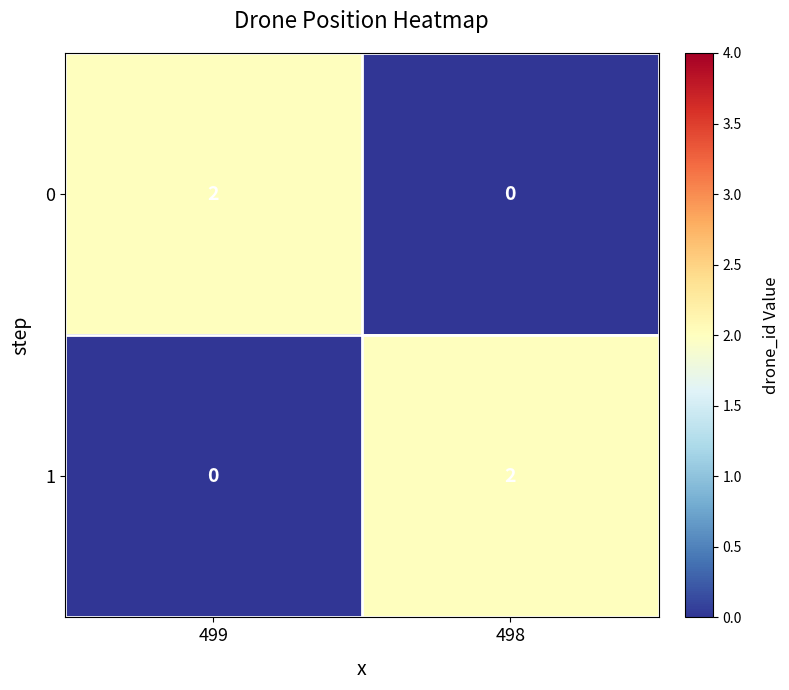

At which label is 1 closest to 1?

499